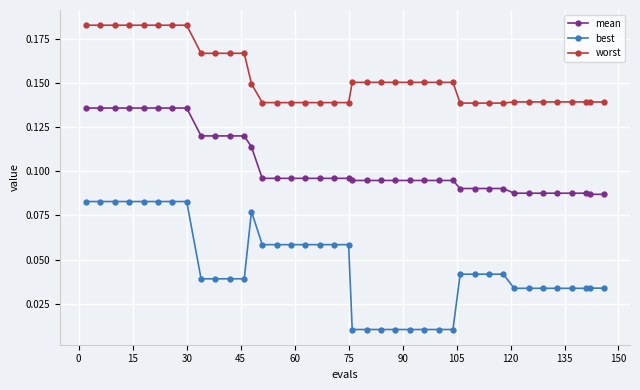

Count the best values in the range 0 to 1.

40